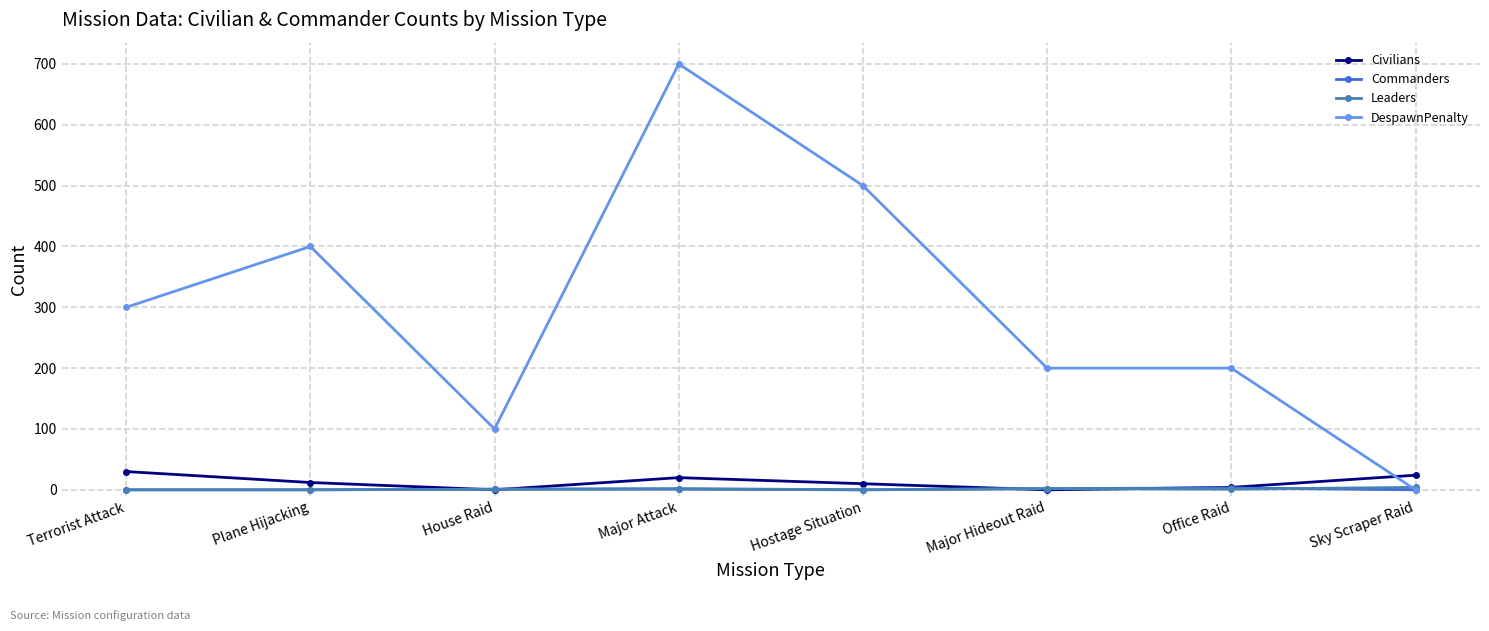

What is the label of the 6th point from the right?

House Raid